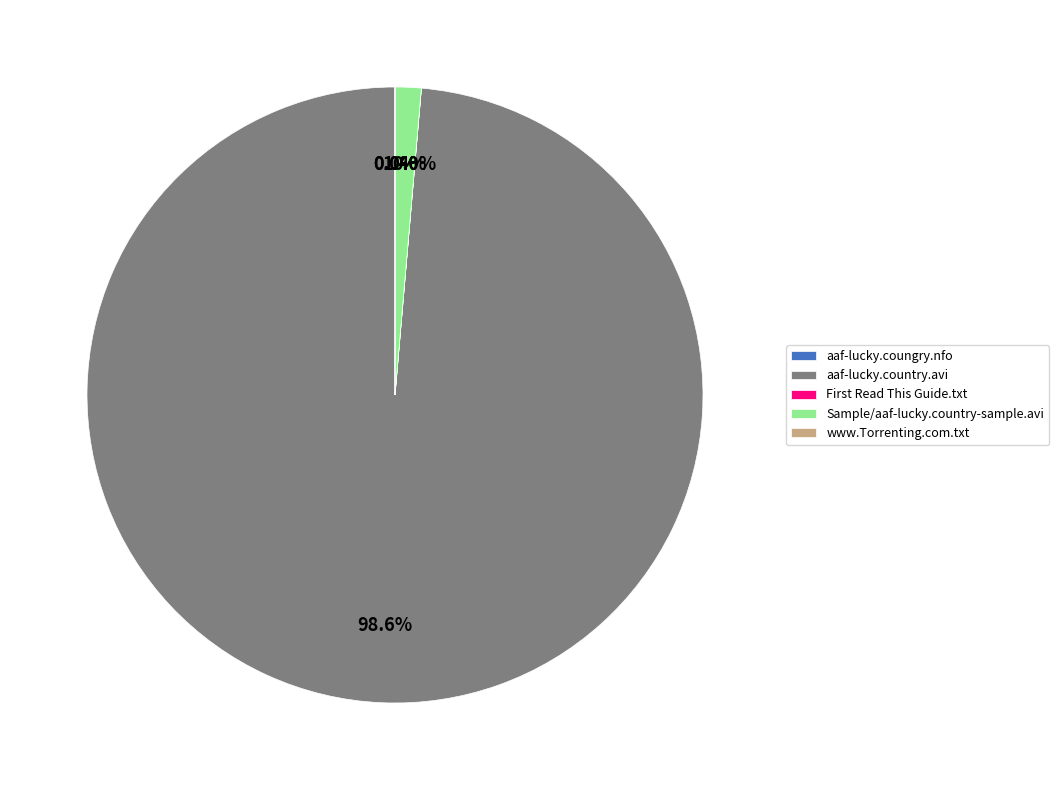

Is Sample/aaf-lucky.country-sample.avi the majority of the pie?

No